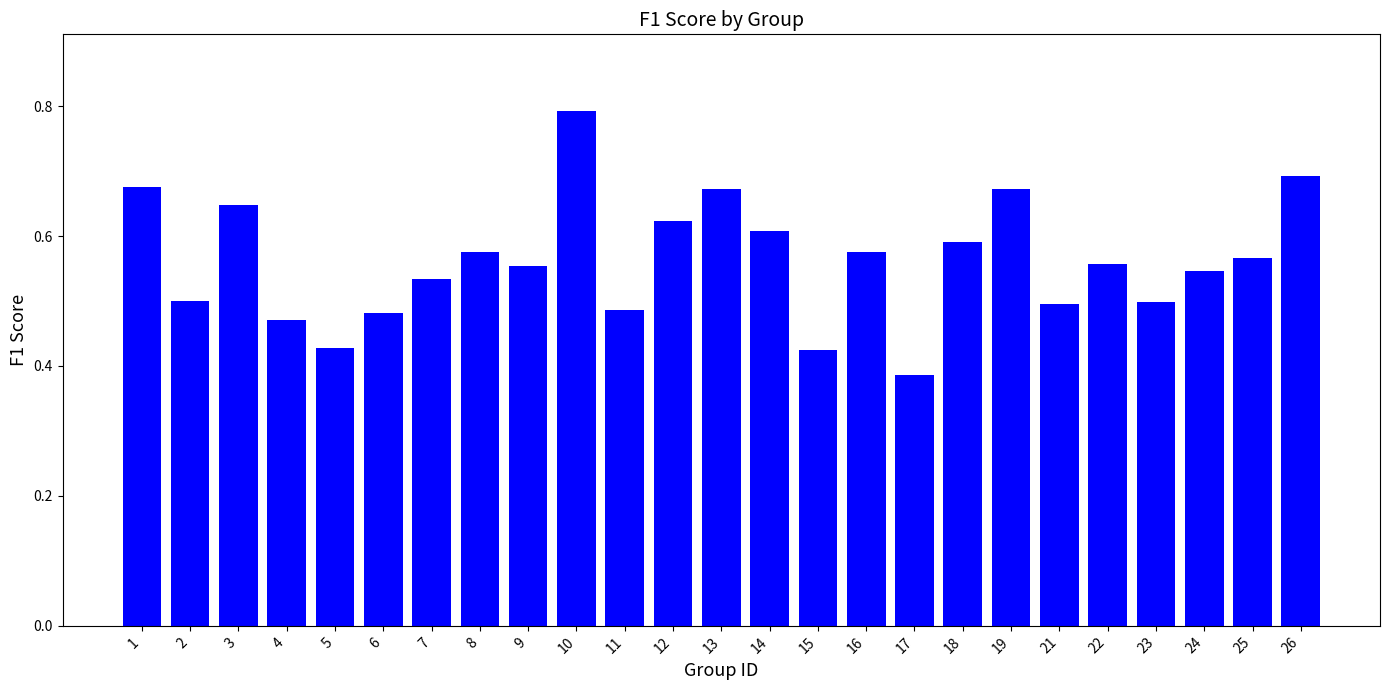

What is the change in value from 6 to 25?

+0.1